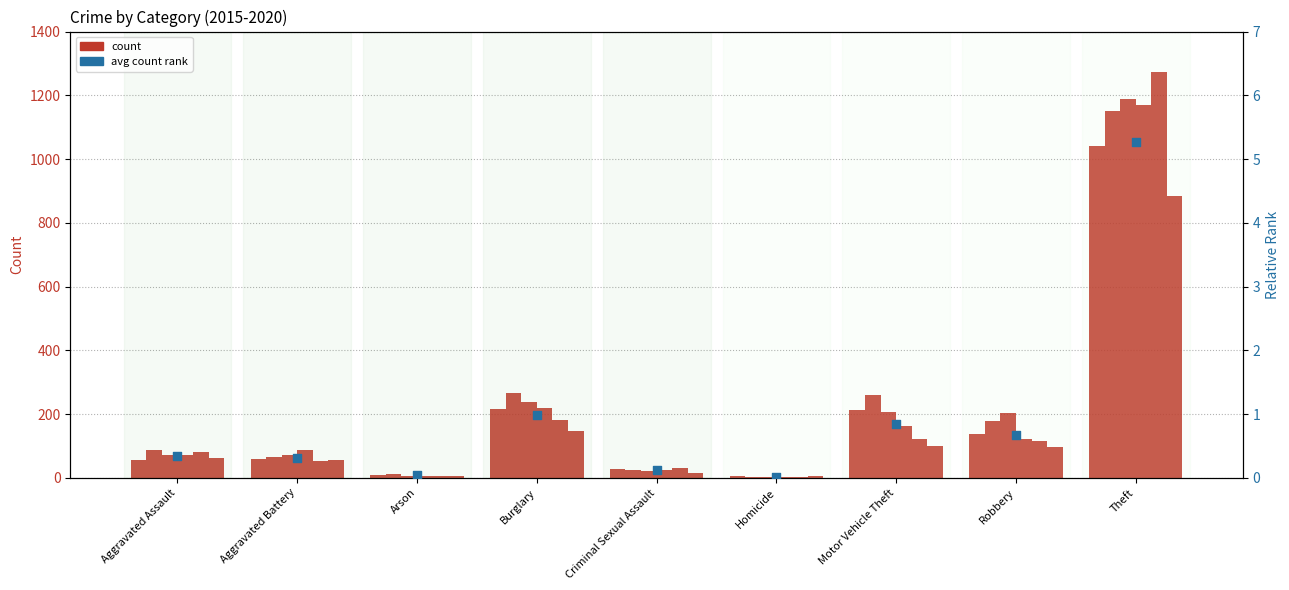

What is the change in value from Aggravated Battery to Robbery?

+0.4